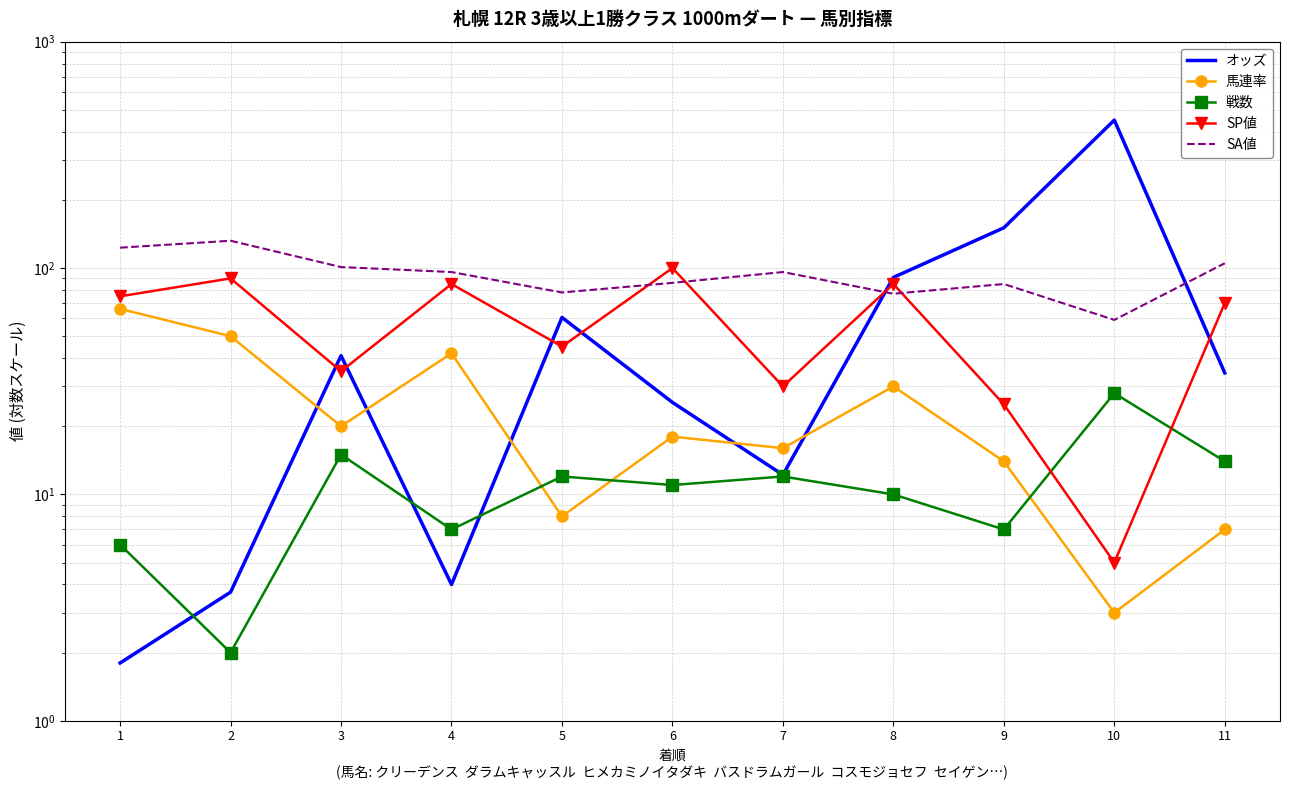

Where does the SA値 series first go above 96?

1